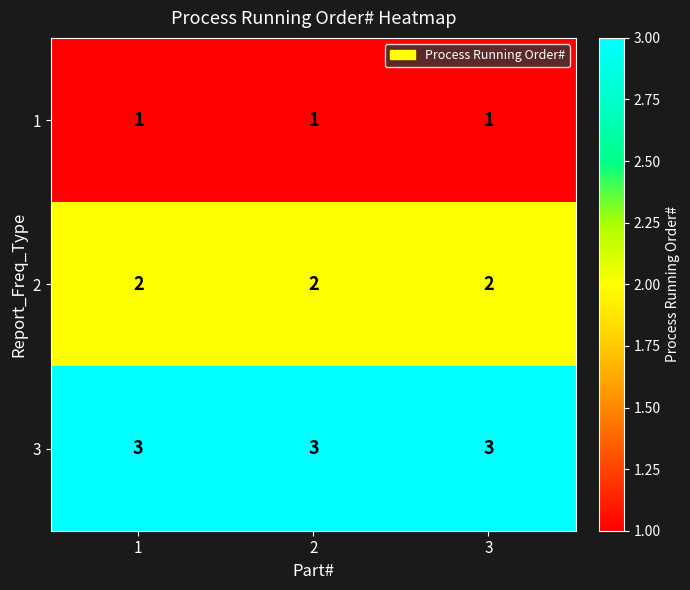

What is the maximum value for 3?

3